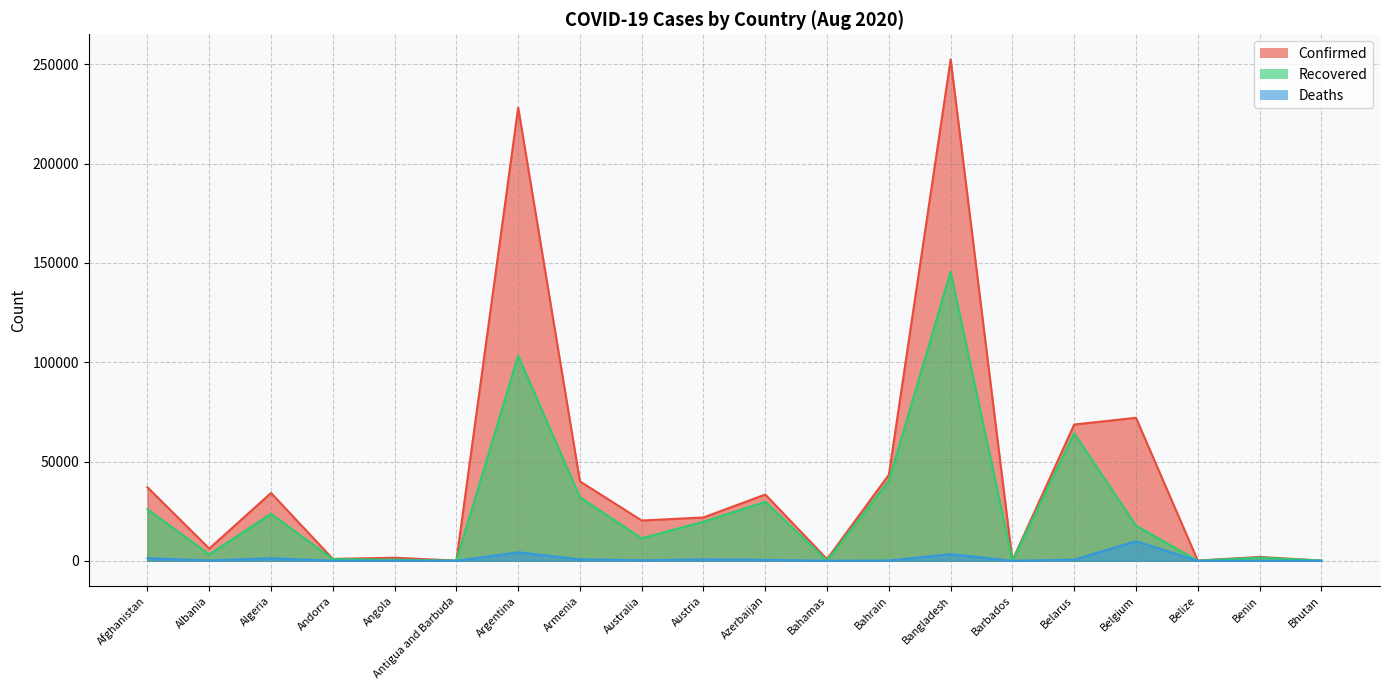

What is the average value of the Confirmed series?

43157